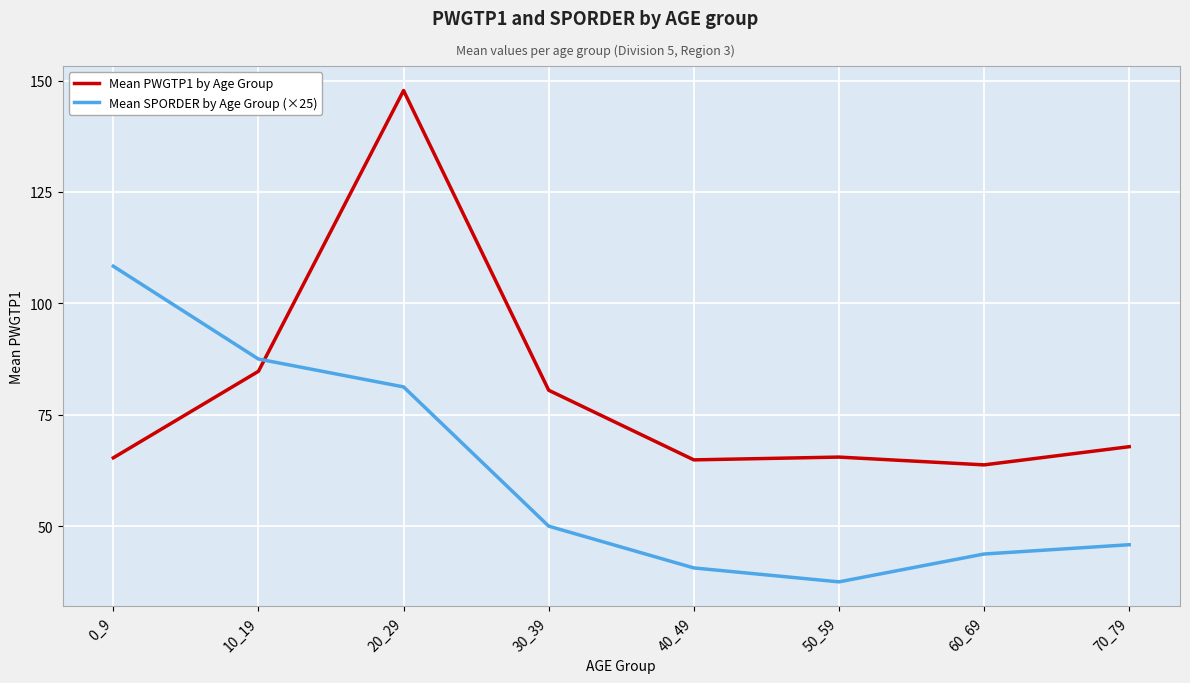

Which series has the widest spread of values?

Mean PWGTP1 by Age Group